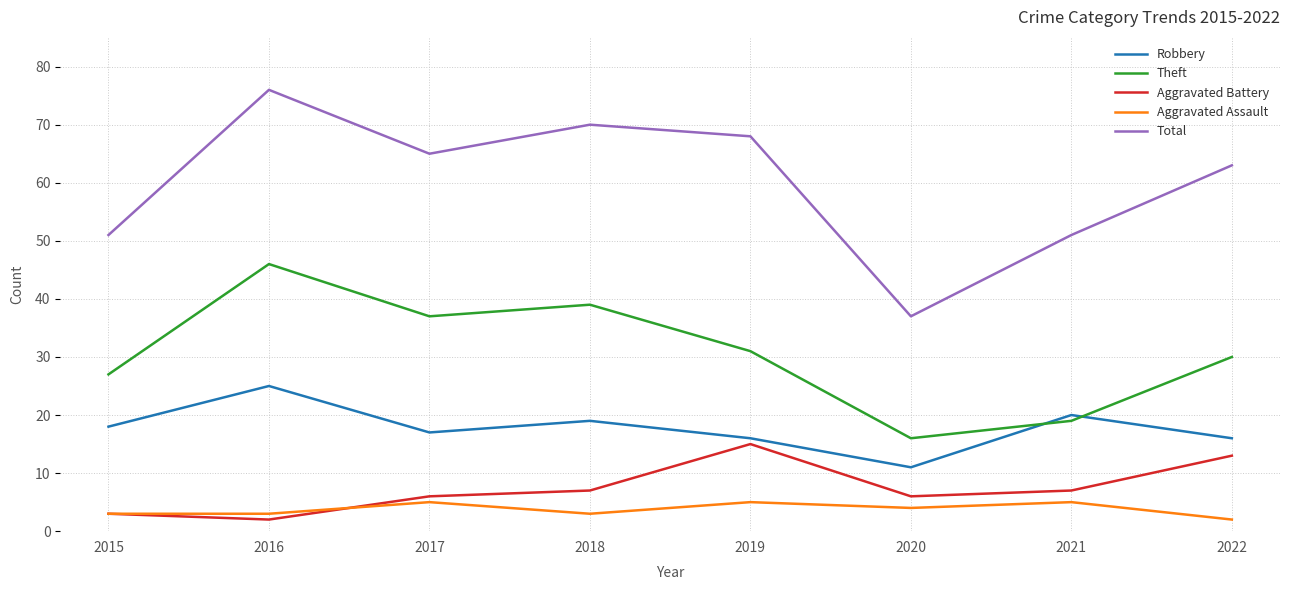

True or false: Aggravated Assault and Theft cross at least once.

False